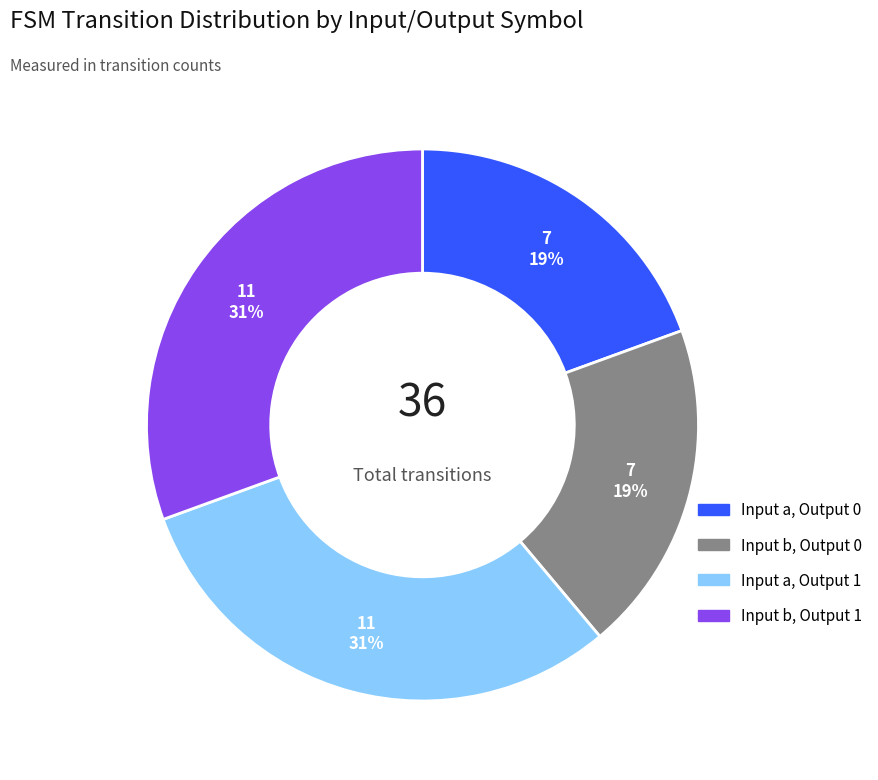

To the nearest percent, what is the average slice percentage?

25%